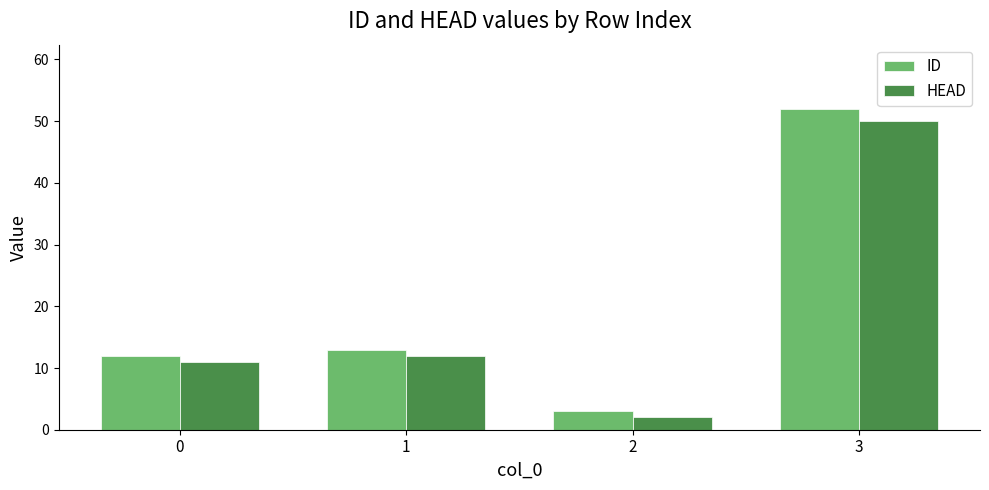

What is the total value across all series at 3?

102